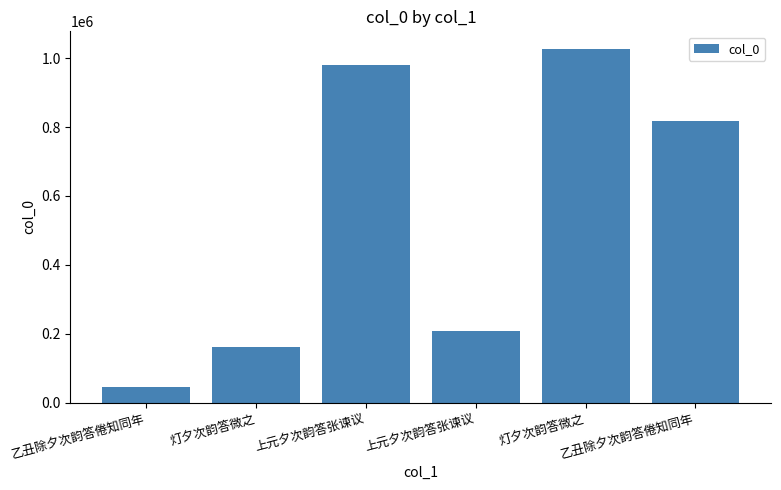

What is the difference between the values at 上元夕次韵答张谏议 and 上元夕次韵答张谏议?

773123